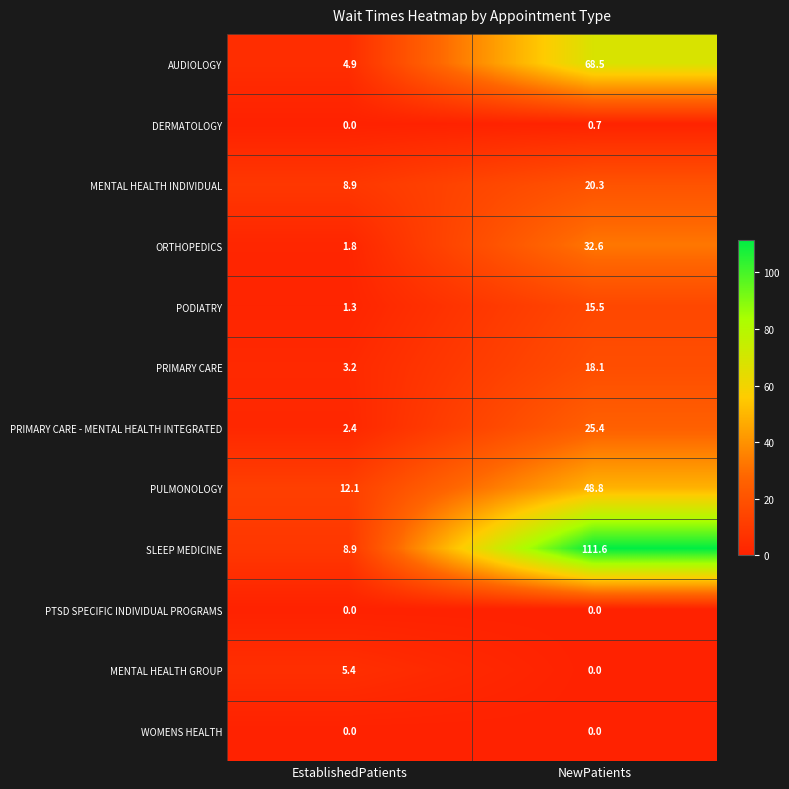

Which series has the largest total across all categories?

SLEEP MEDICINE